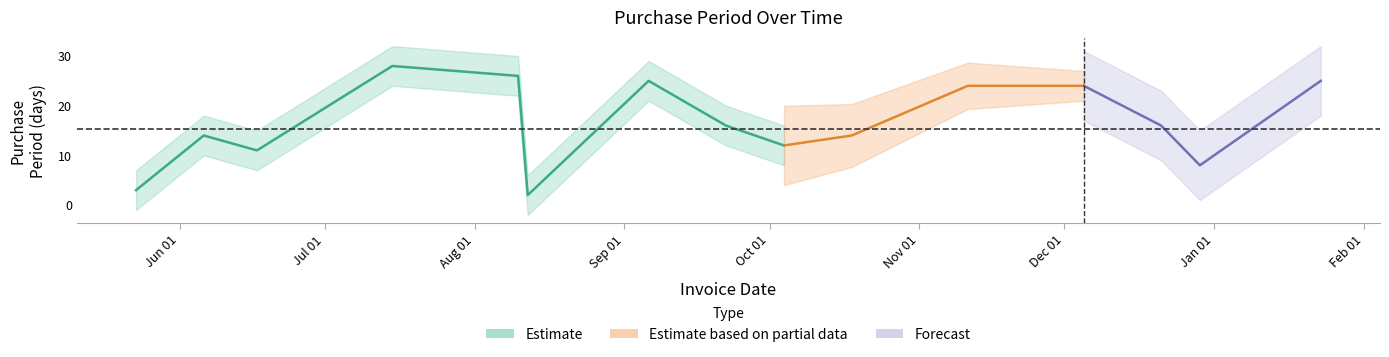

At which label does the data first exceed 16?

2016-07-15